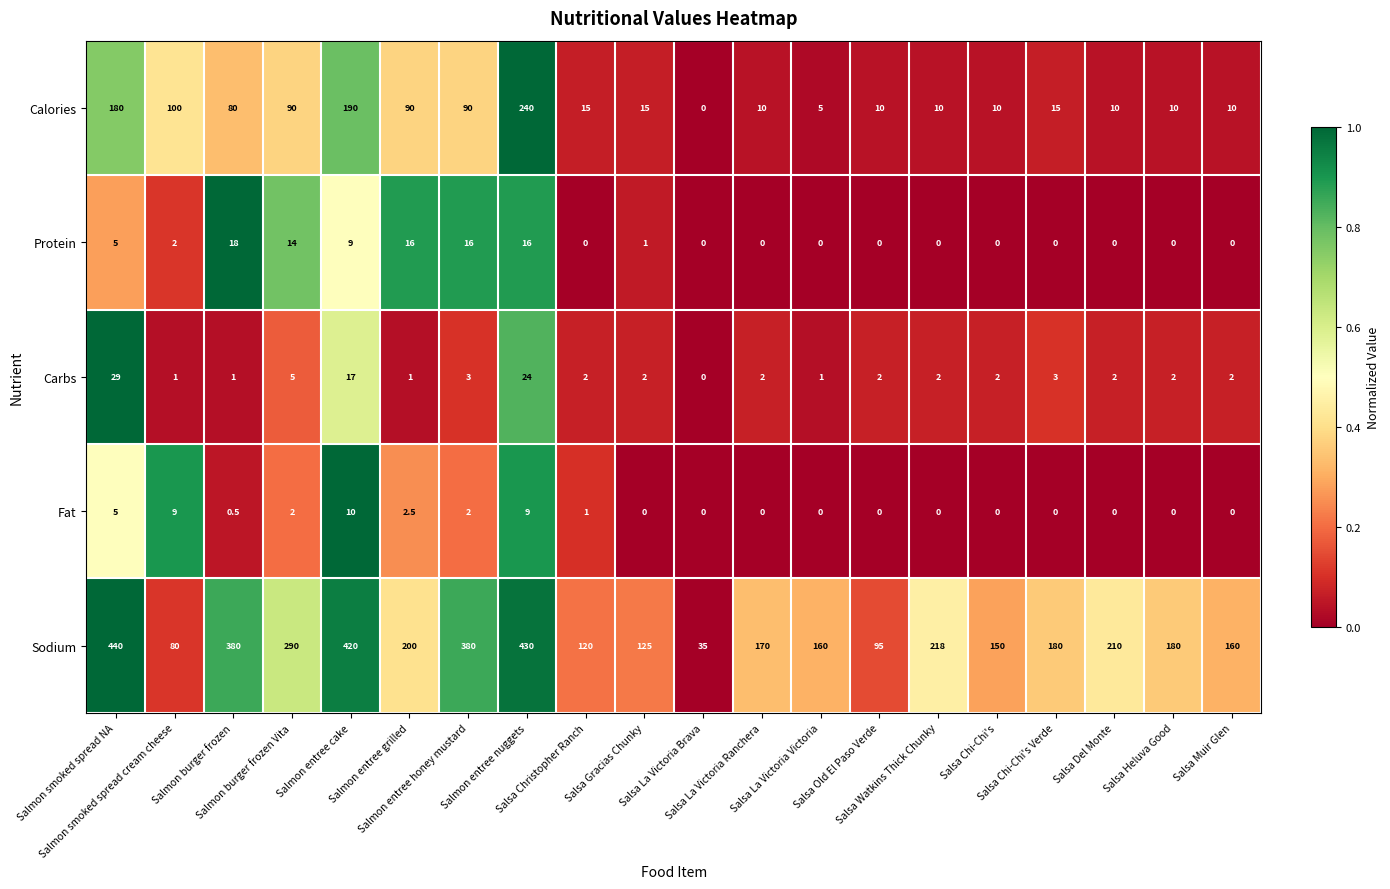

How many categories are shown in the chart?

20